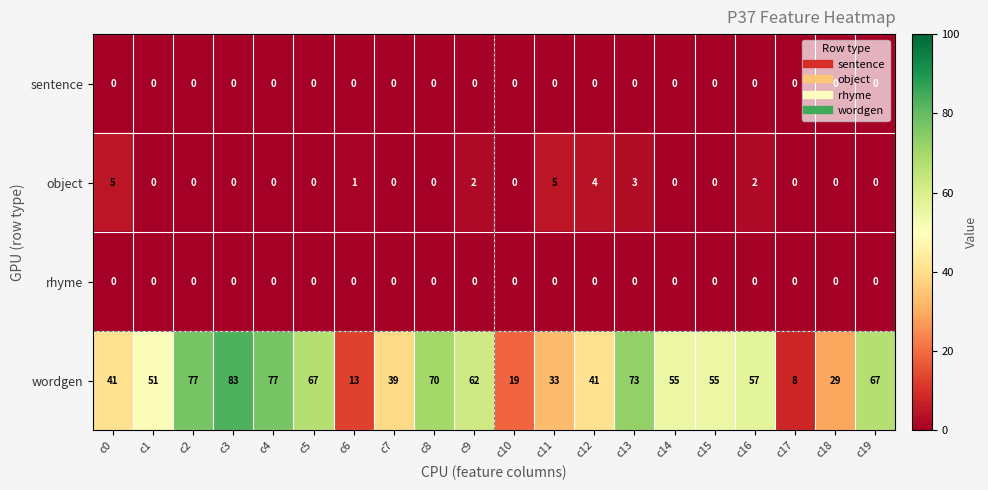

At which label does wordgen reach its minimum?

c17